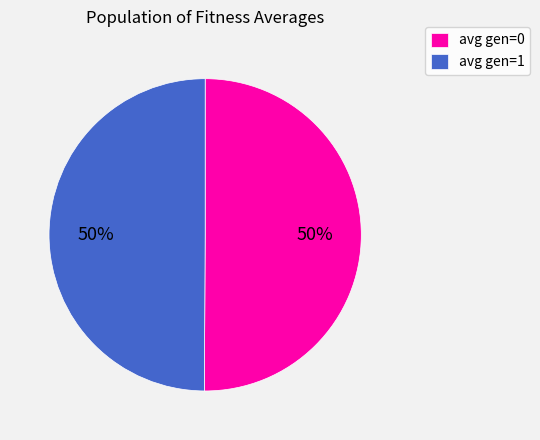

Do avg gen=0 and avg gen=1 together represent more than half of the pie?

Yes